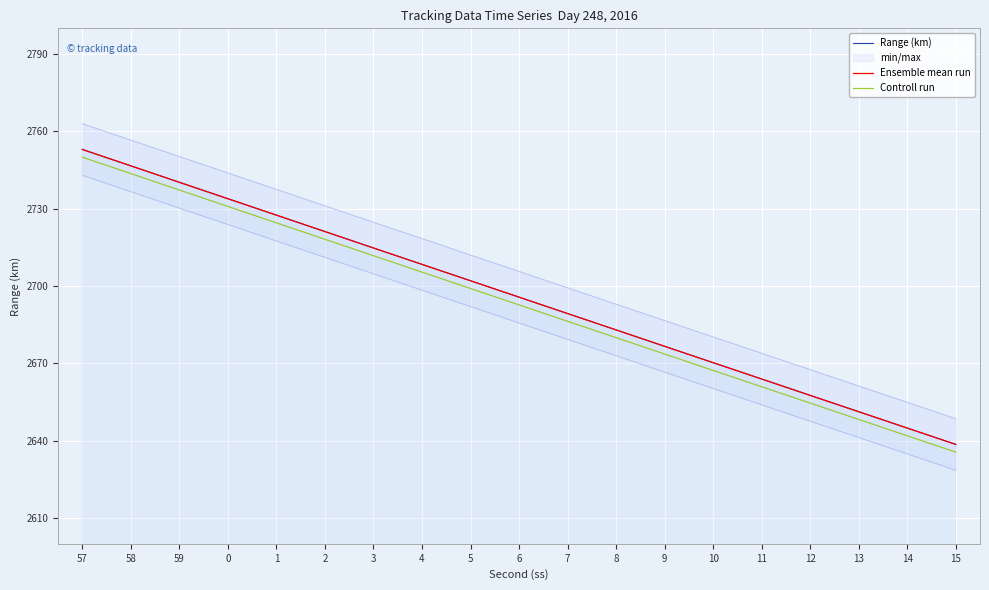

True or false: Range (km) and Ensemble mean run cross at least once.

False